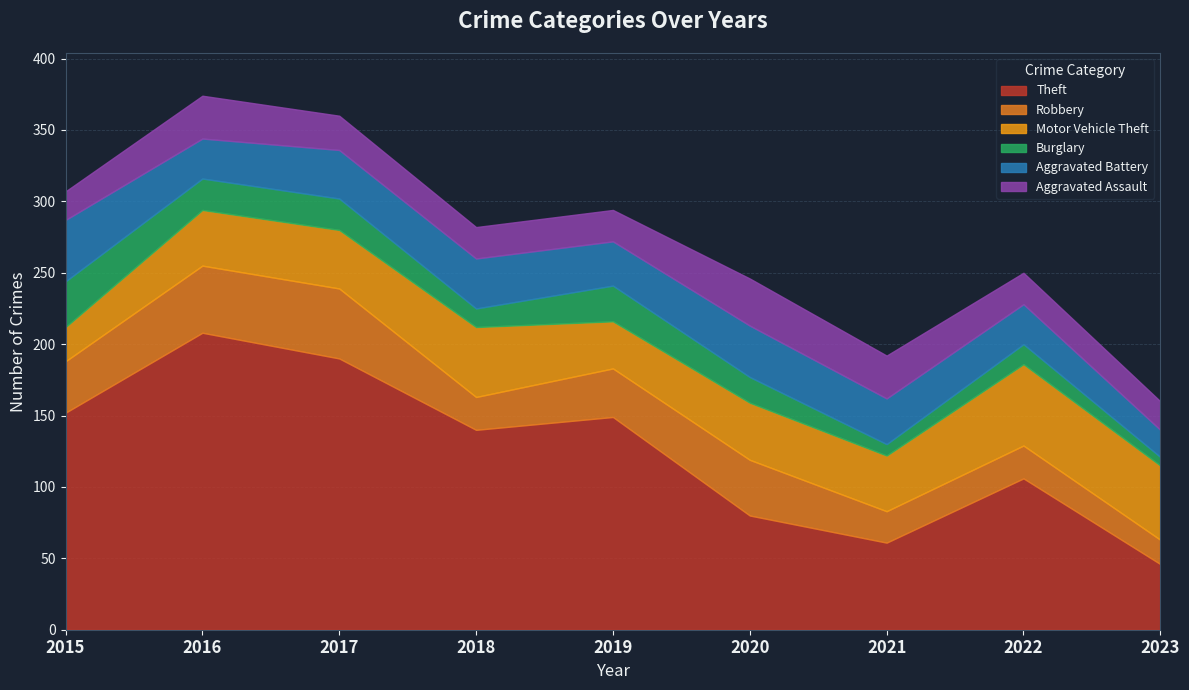

True or false: Theft has a value of 170 at 2022.

False